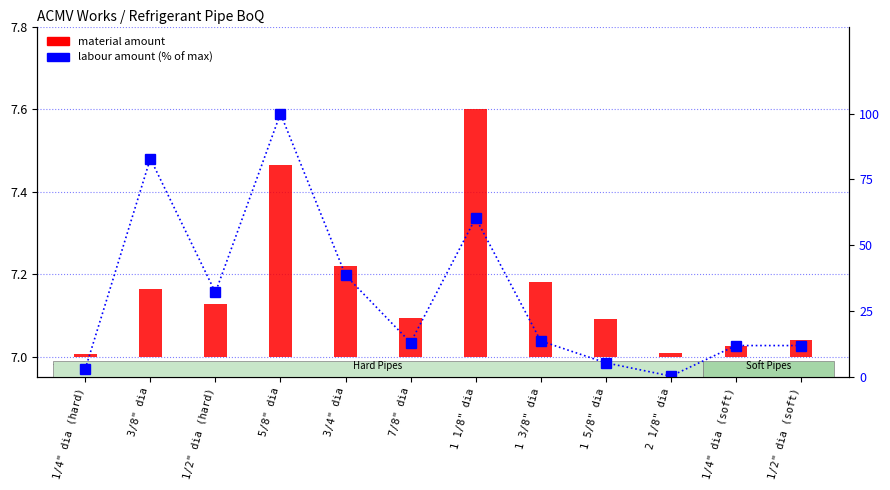

Does the chart contain stacked bars?

No